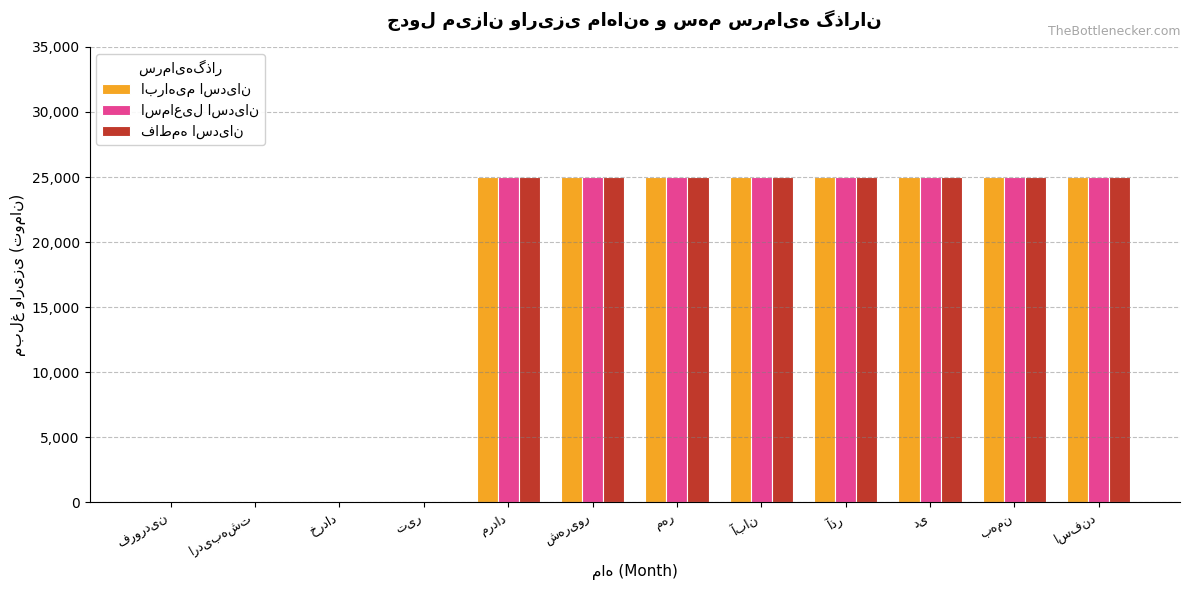

What is the greatest value displayed?

25000